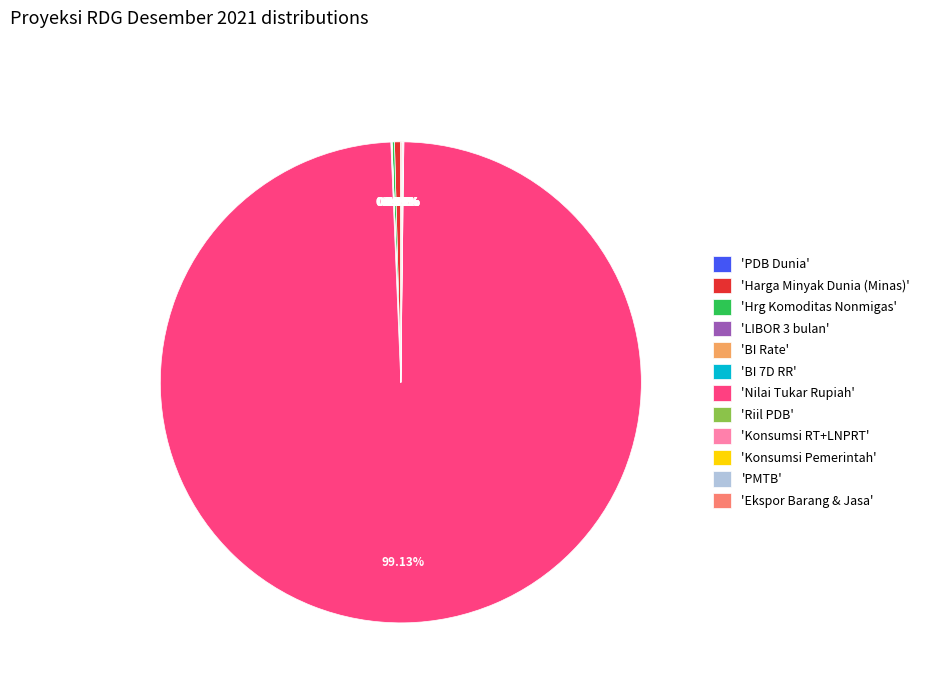

Is there any slice that represents more than half of the pie?

Yes